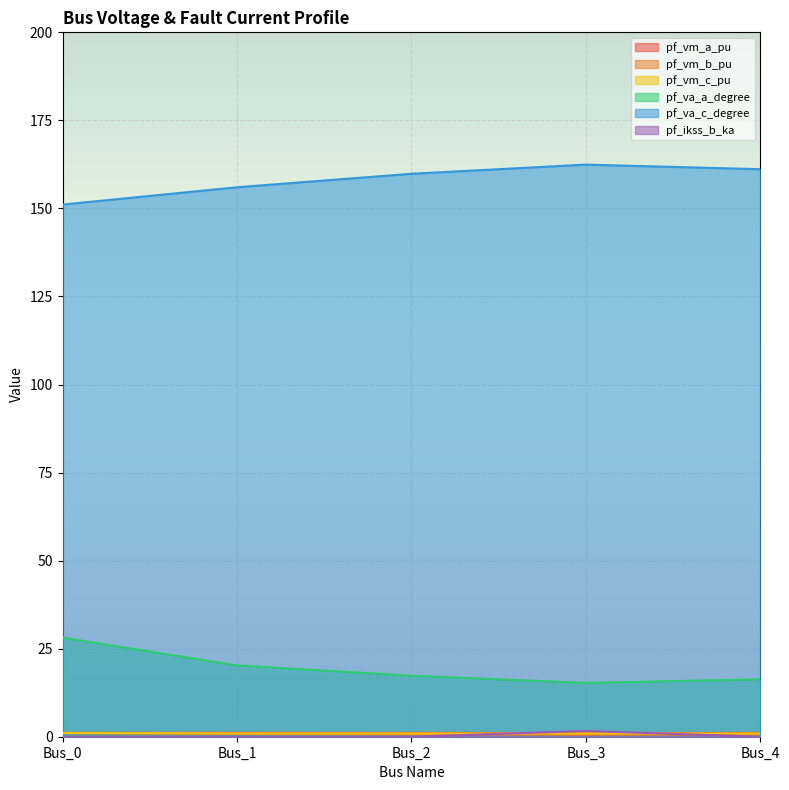

Between Bus_2 and Bus_4, which is larger?

Bus_2